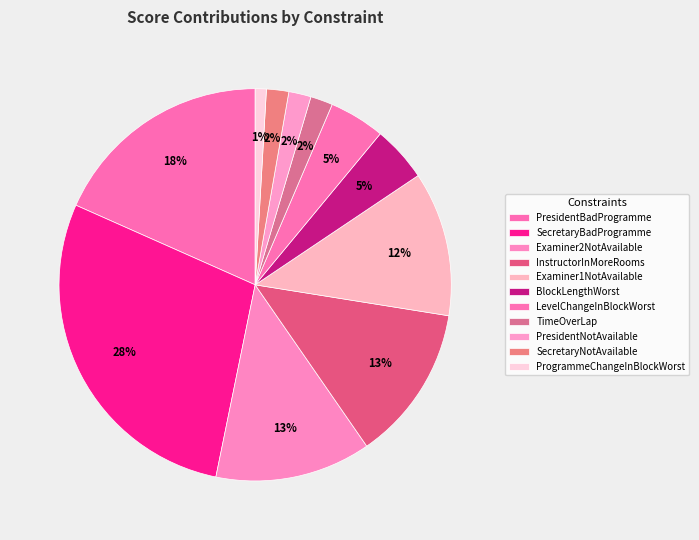

Does Examiner1NotAvailable represent more than half of the total?

No